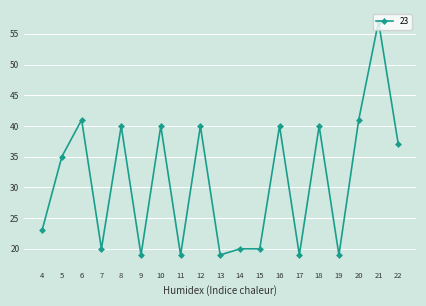

What is the sum of all values?

589